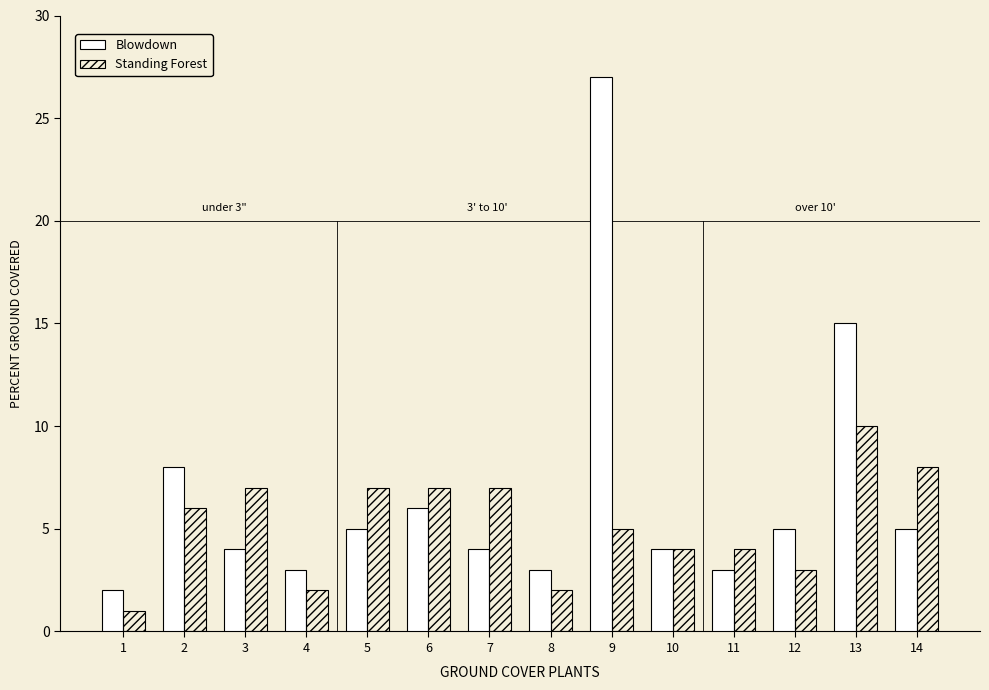

Reading left to right, what are all the values shown in this chart?

Blowdown: 2	8	4	3	5	6	4	3	27	4	3	5	15	5
Standing Forest: 1	6	7	2	7	7	7	2	5	4	4	3	10	8